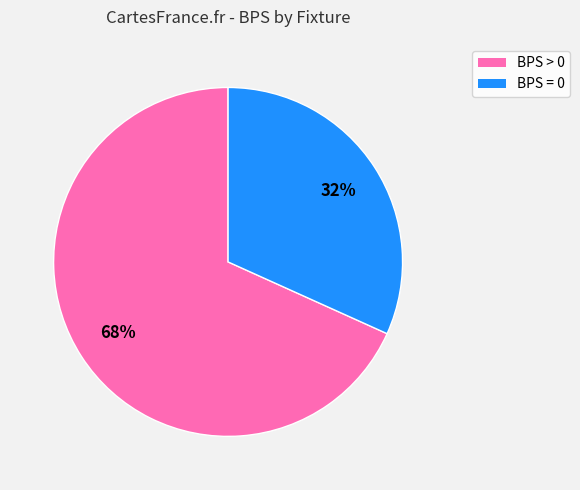

To the nearest percent, what is the average slice percentage?

50%